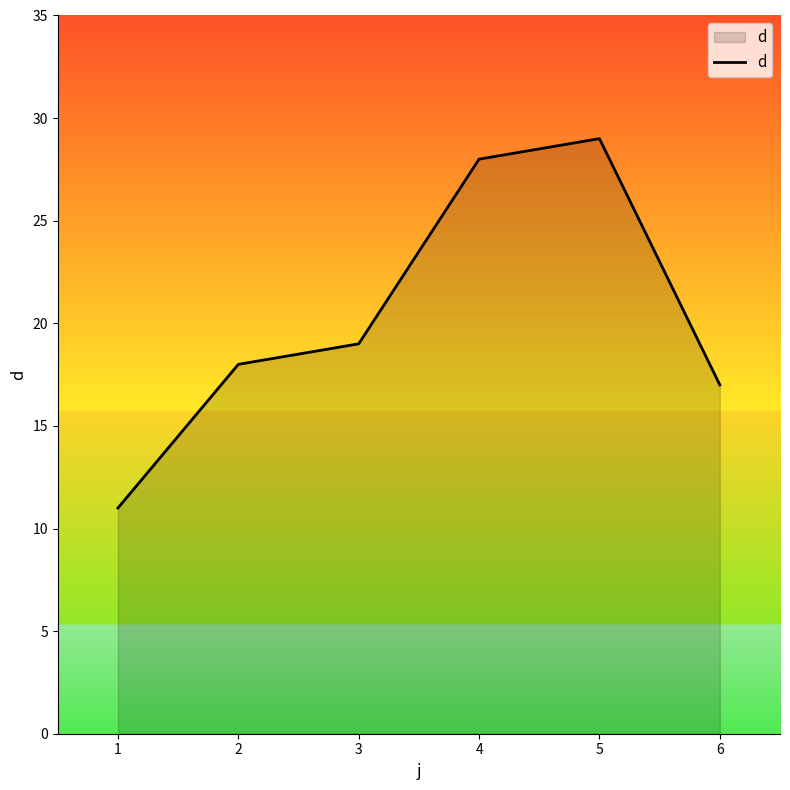

How many lines are shown in the chart?

1